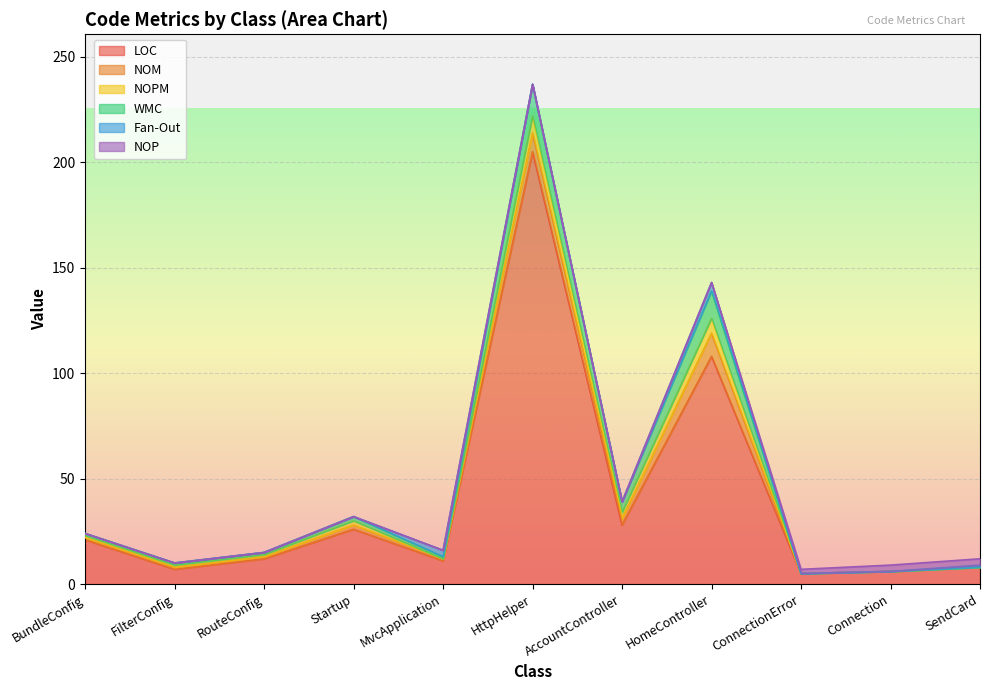

What is the label of the 10th point from the left?

Connection